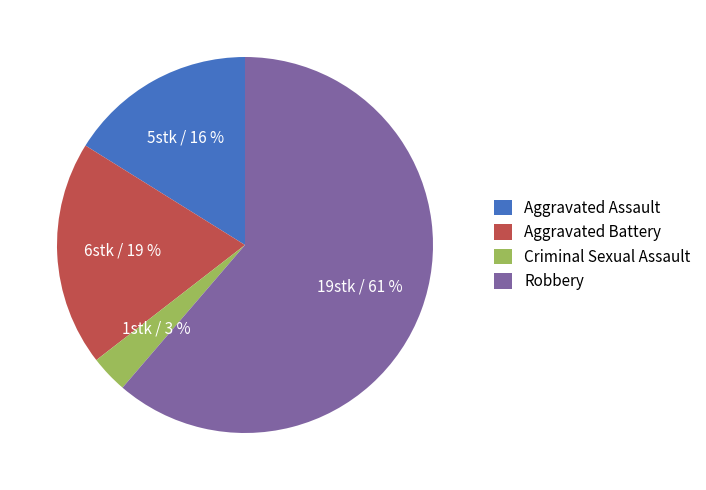

To the nearest percent, what is the average slice percentage?

25%